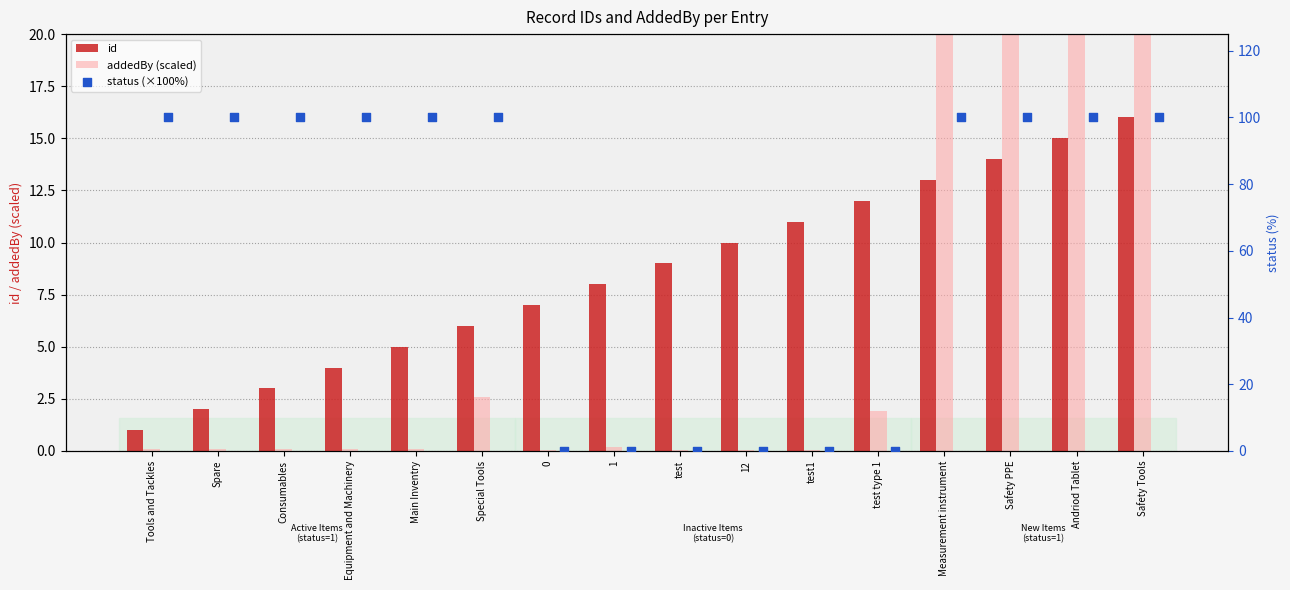

Which series reaches the maximum Y coordinate?

status (×100%)